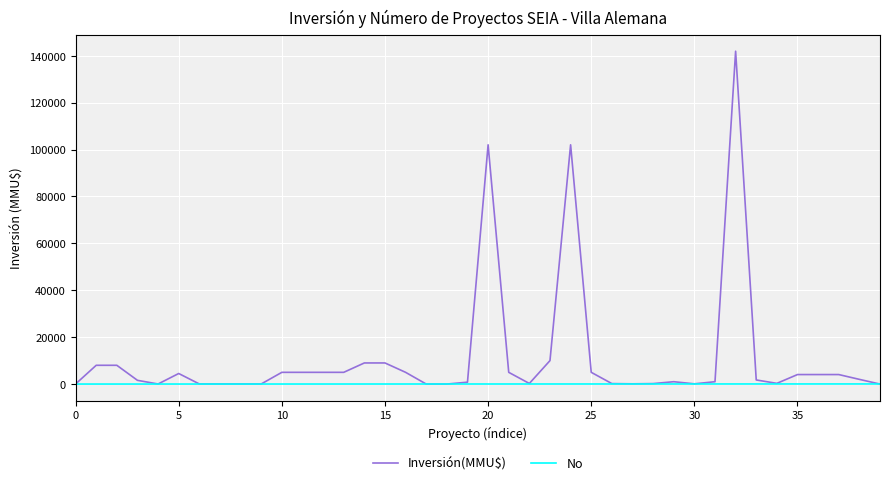

How many distinct data groups are displayed?

2